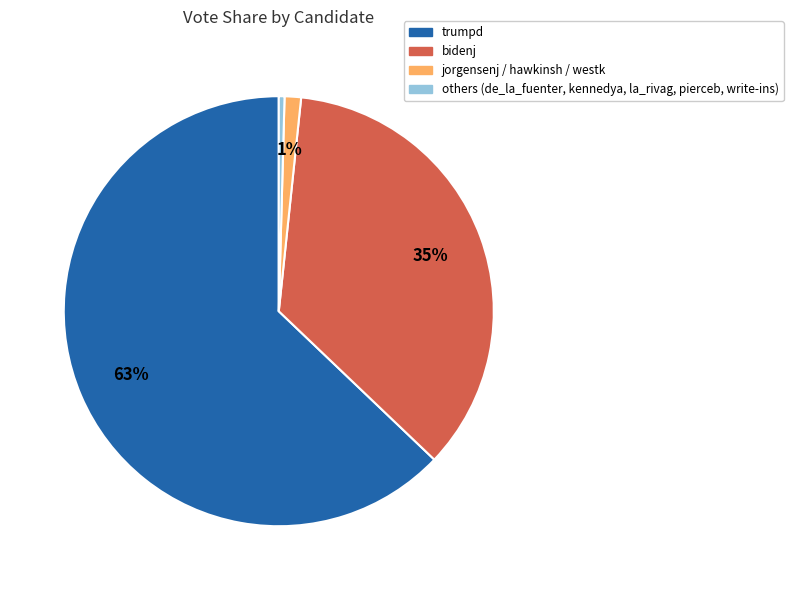

Does any single category account for the majority?

Yes